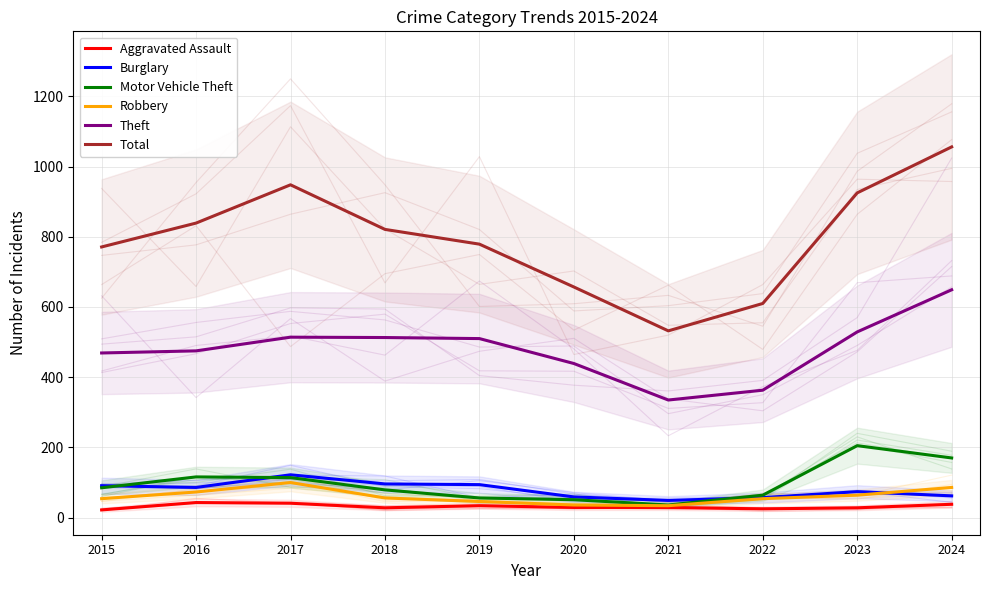

What is the difference between the maximum and minimum values in the Theft series?

314